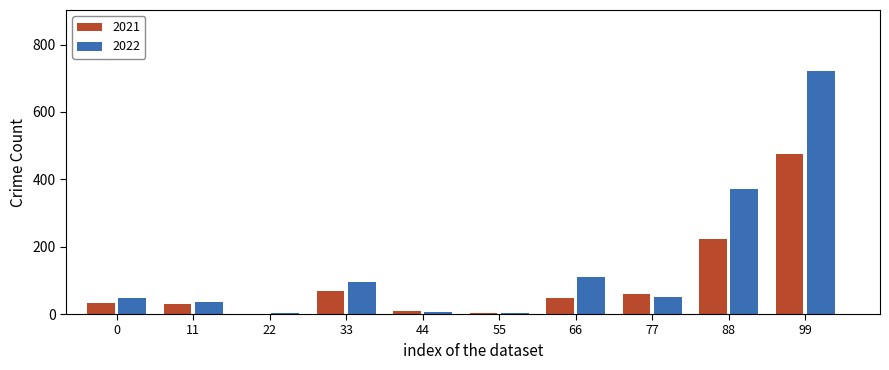

Where does the 2022 series first go above 50?

33